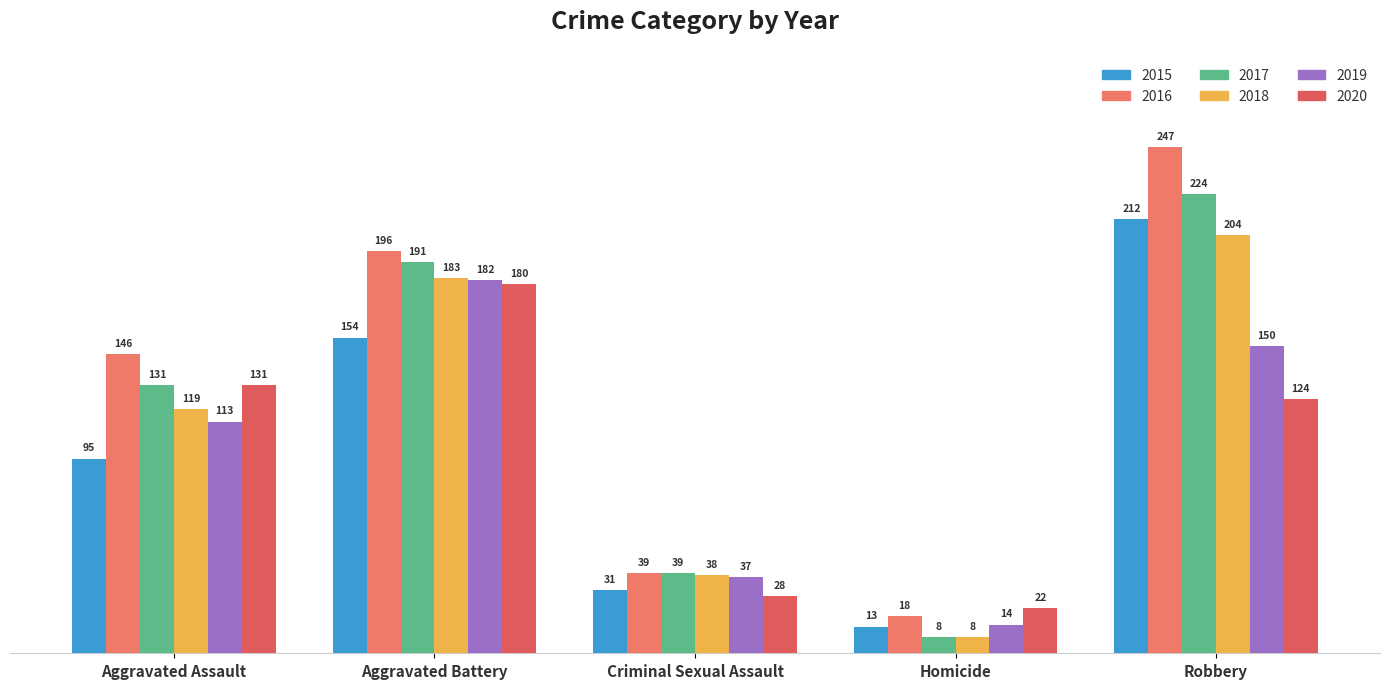

What is the average value of the 2019 series?

99